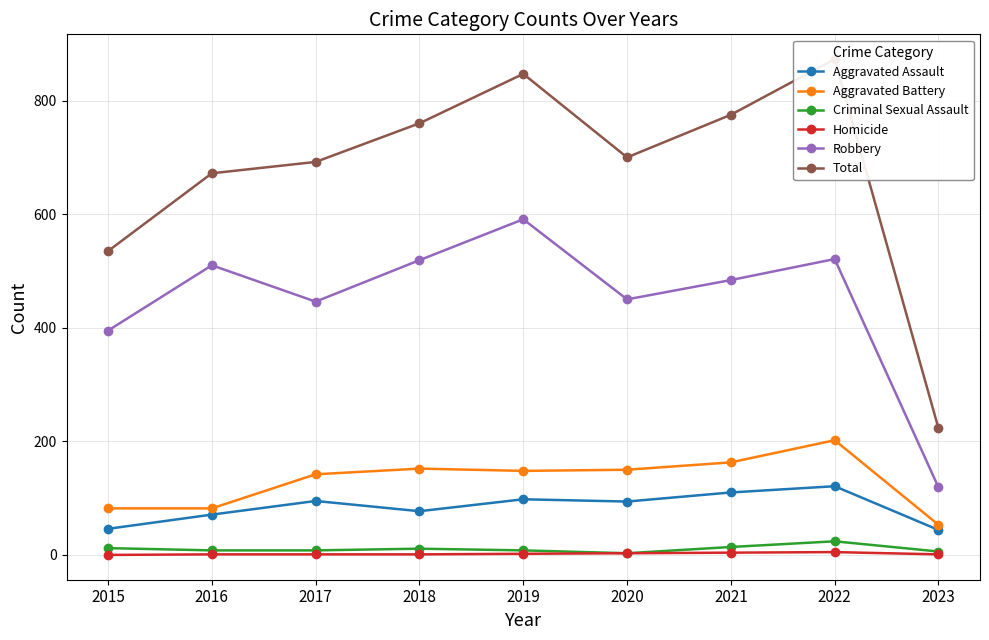

What is the maximum value shown in the chart?

873